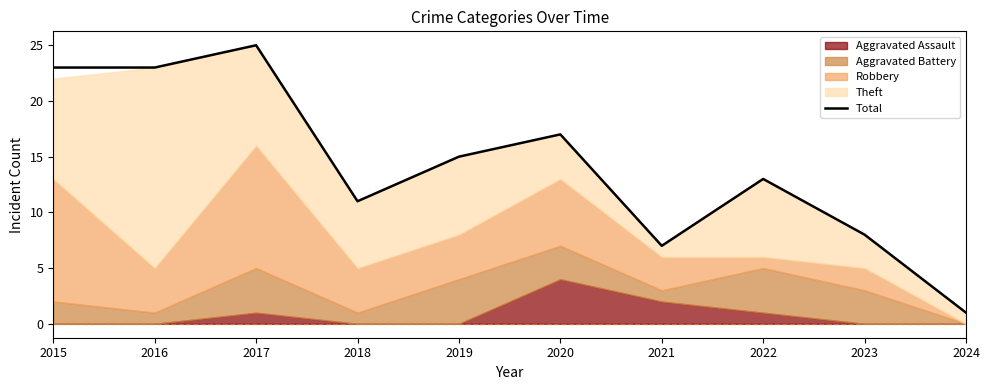

Reading left to right, list all the values displayed in this chart.

2015=23	2016=23	2017=25	2018=11	2019=15	2020=17	2021=7	2022=13	2023=8	2024=1